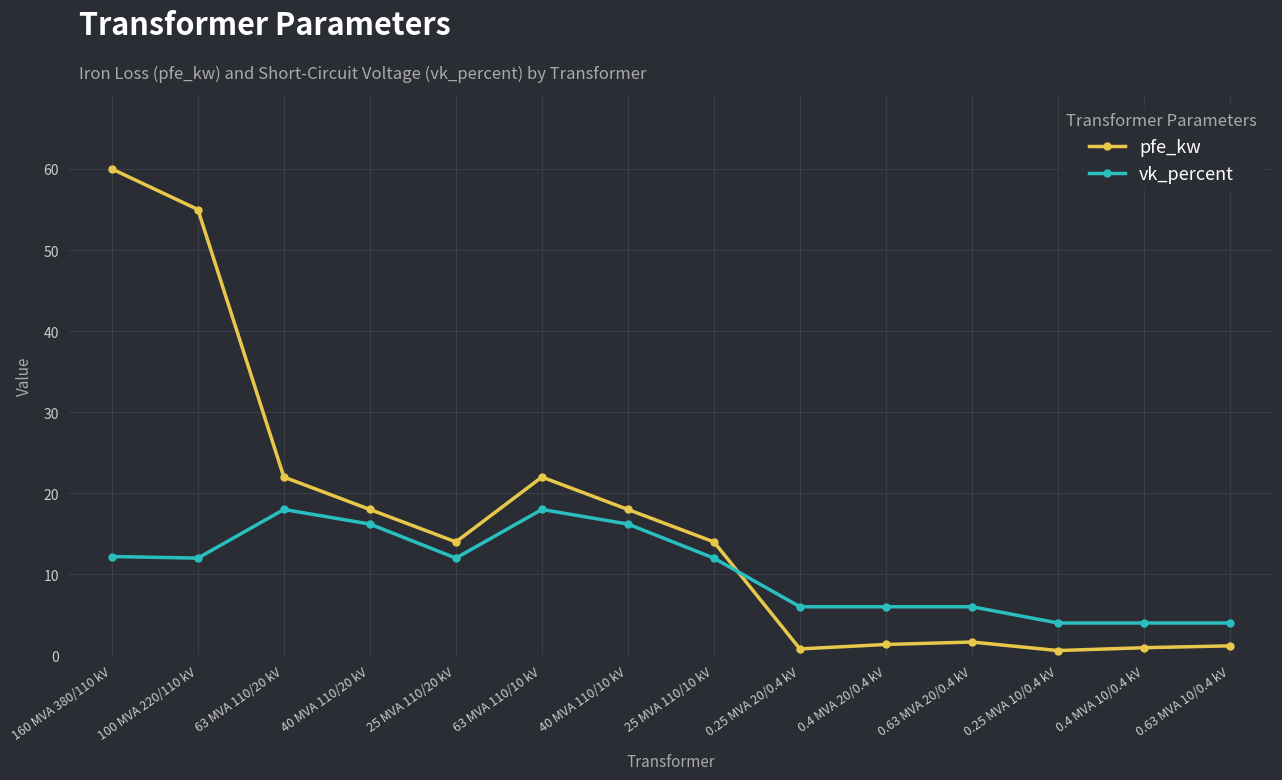

The vk_percent series shows 16.2 at 40 MVA 110/10 kV. True or false?

True